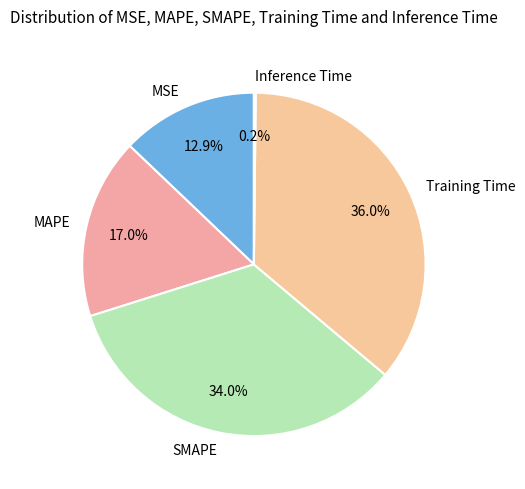

Which has a higher value, MAPE or MSE?

MAPE